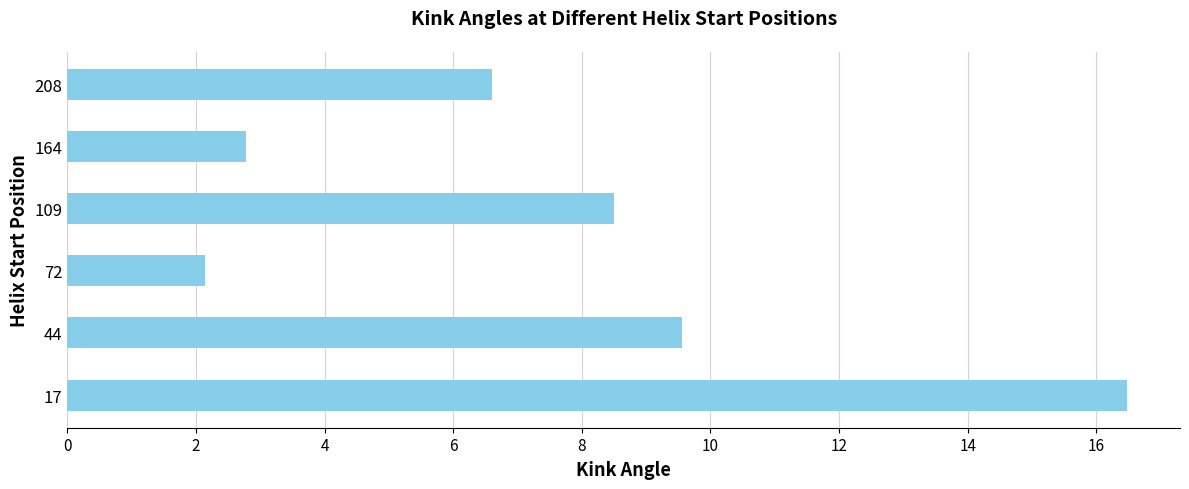

Approximately how many times larger is the value at 17 compared to 44?

1.7